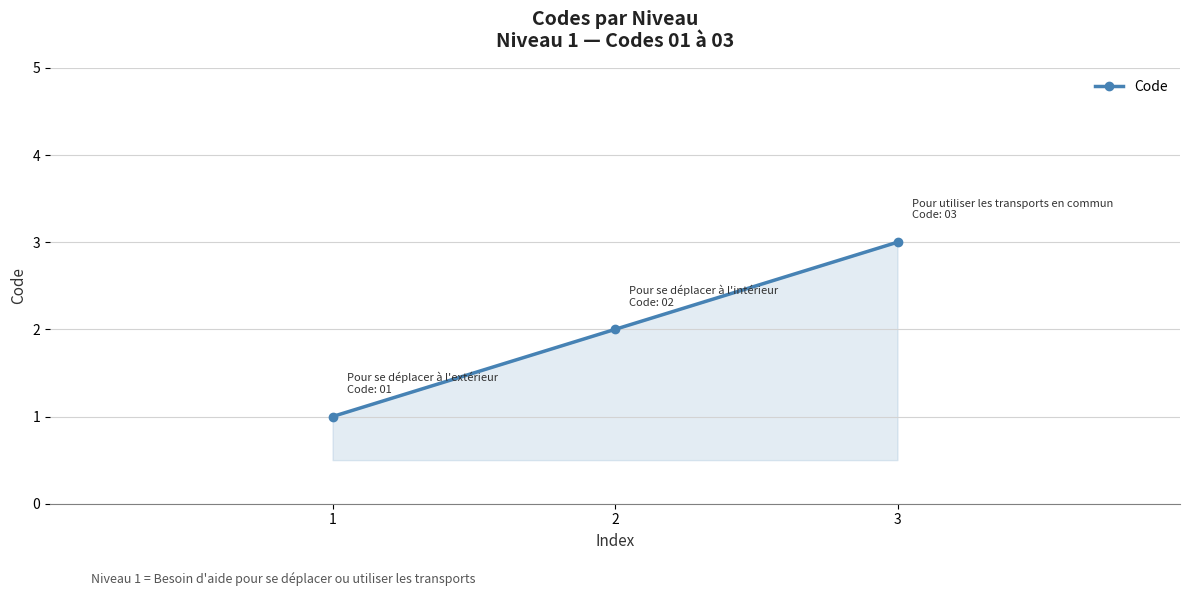

What is the sum of all values?

6